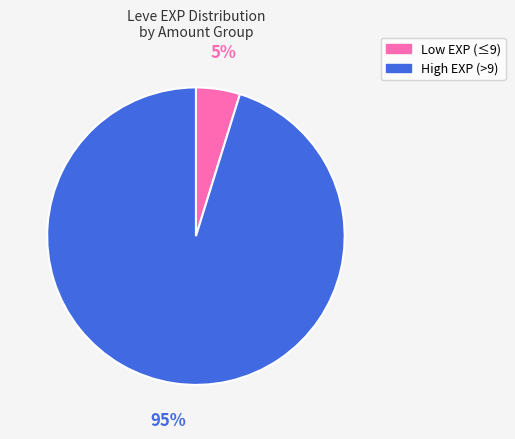

Is there a majority slice in this chart?

Yes